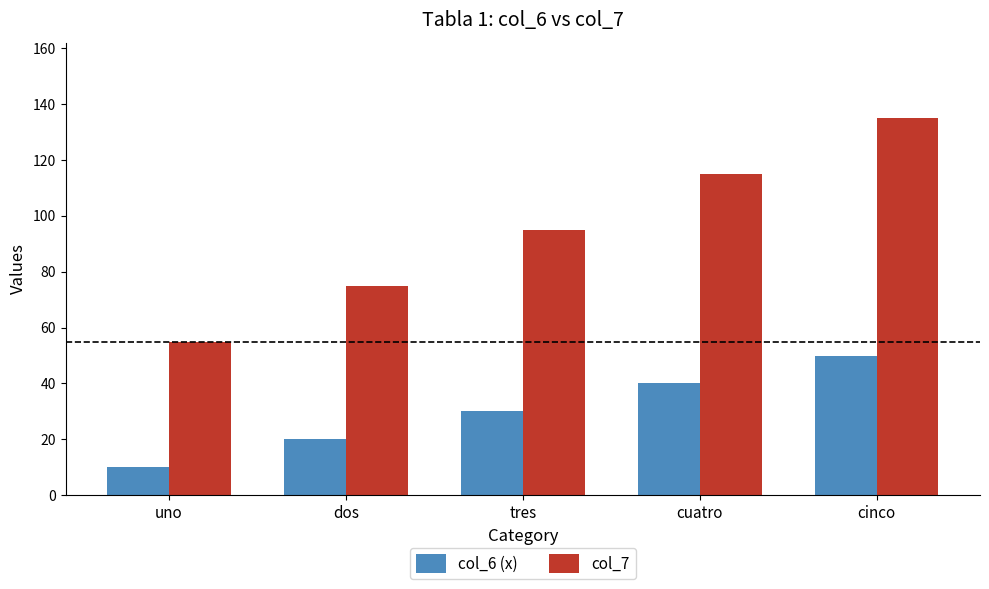

The value of col_7 at dos is 18. True or false?

False